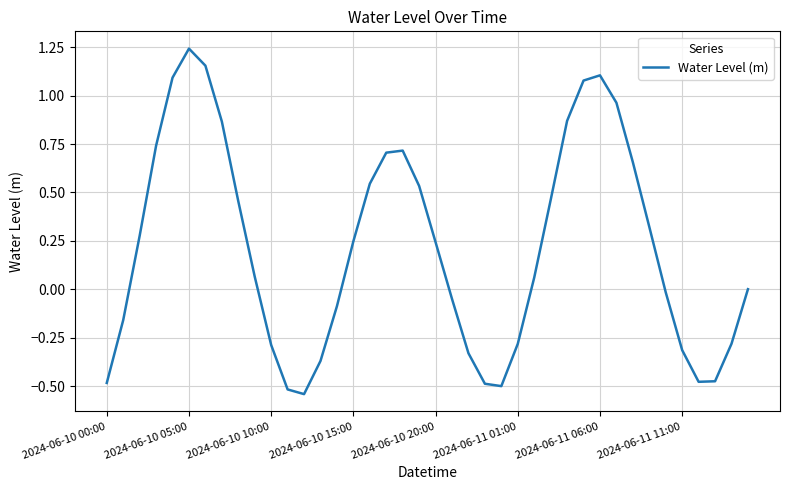

Reading left to right, list all the values displayed in this chart.

-0.5	-0.2	0.3	0.7	1.1	1.2	1.2	0.9	0.5	0.1	-0.3	-0.5	-0.5	-0.4	-0.1	0.2	0.5	0.7	0.7	0.5	0.2	-0.0	-0.3	-0.5	-0.5	-0.3	0.1	0.5	0.9	1.1	1.1	1.0	0.7	0.3	-0.0	-0.3	-0.5	-0.5	-0.3	0.0